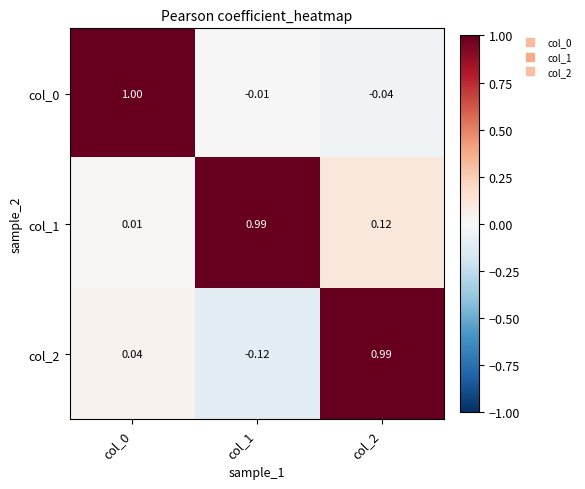

Is the value of col_1 at col_1 greater than the value of col_0 at col_2?

Yes